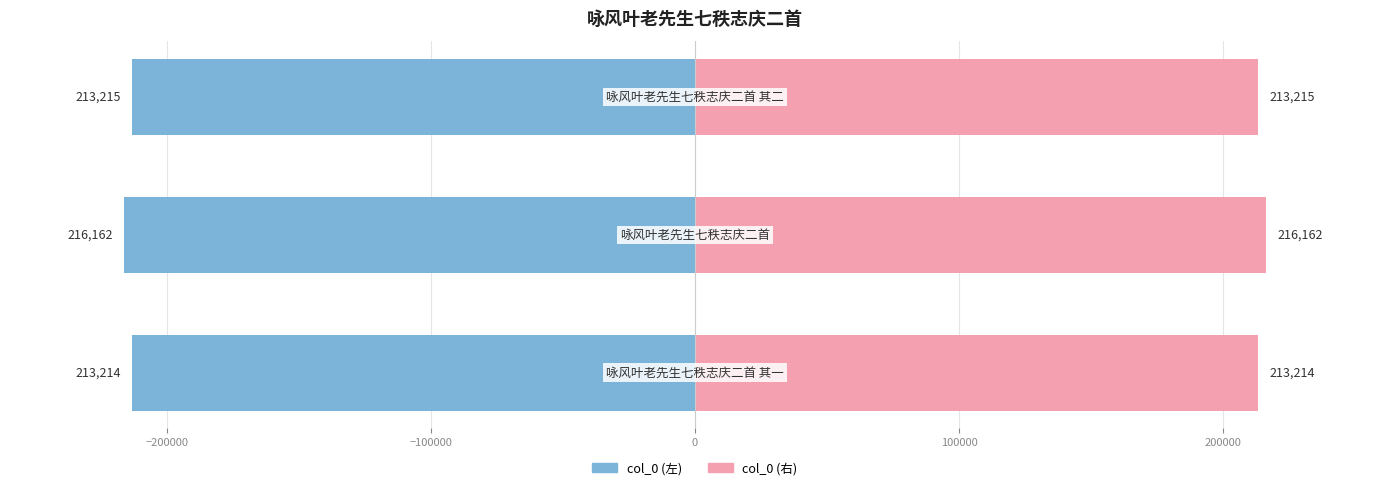

Reading right to left, transcribe all the data shown in this chart.

col_0 (left): -213215.0	-216162.0	-213214.5
col_0 (right): 213215.0	216162.0	213214.5